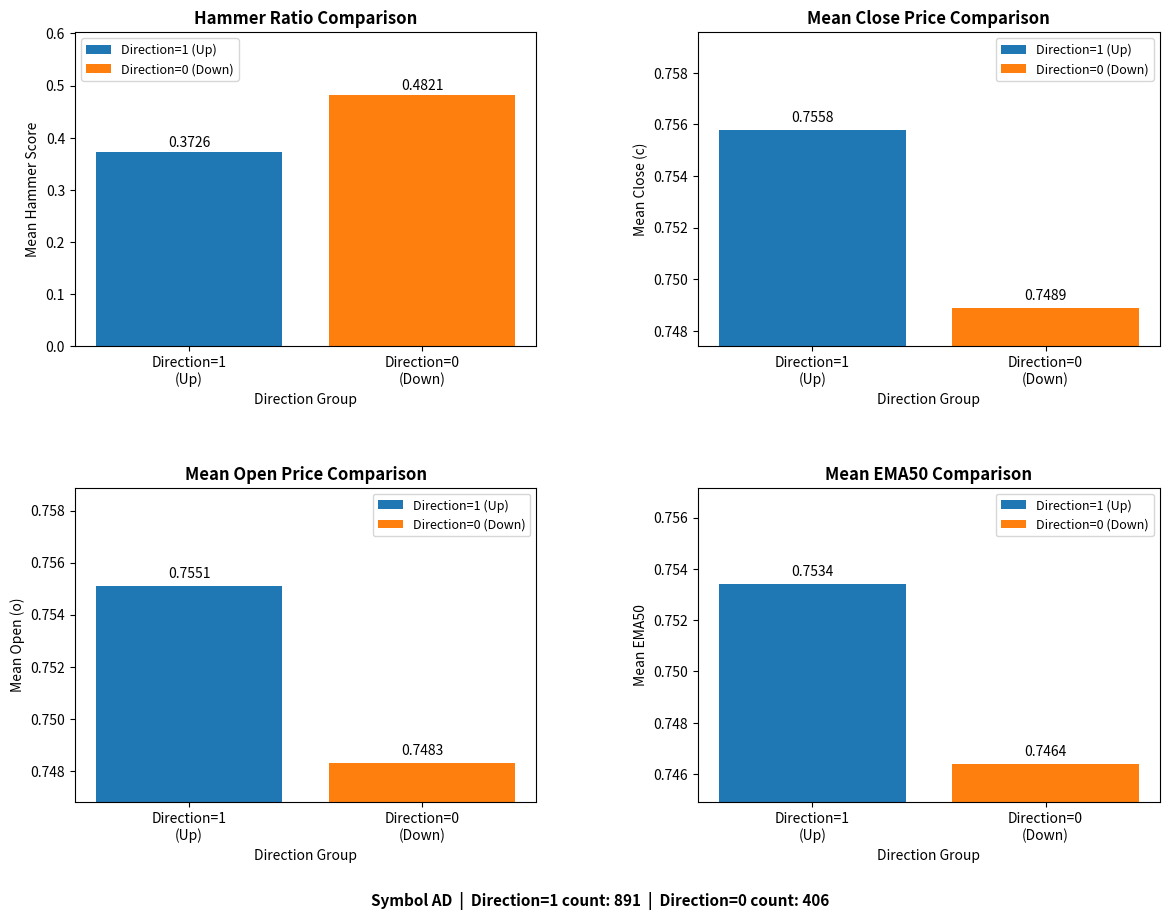

True or false: mean_hammer has a value of 0.4 at 1.

True